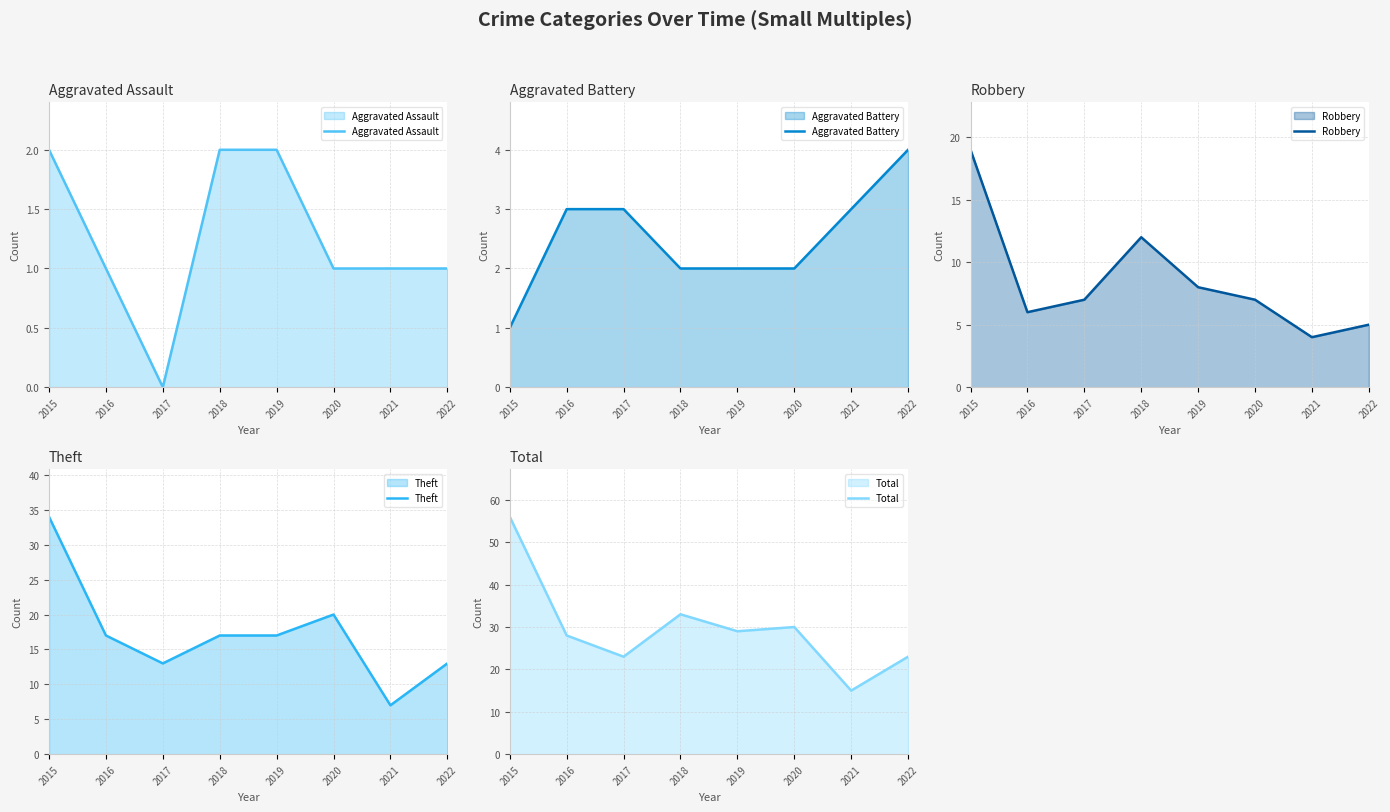

Reading right to left, transcribe all the data shown in this chart.

Aggravated Assault: 1	1	1	2	2	0	1	2
Aggravated Battery: 4	3	2	2	2	3	3	1
Robbery: 5	4	7	8	12	7	6	19
Theft: 13	7	20	17	17	13	17	34
Total: 23	15	30	29	33	23	28	56